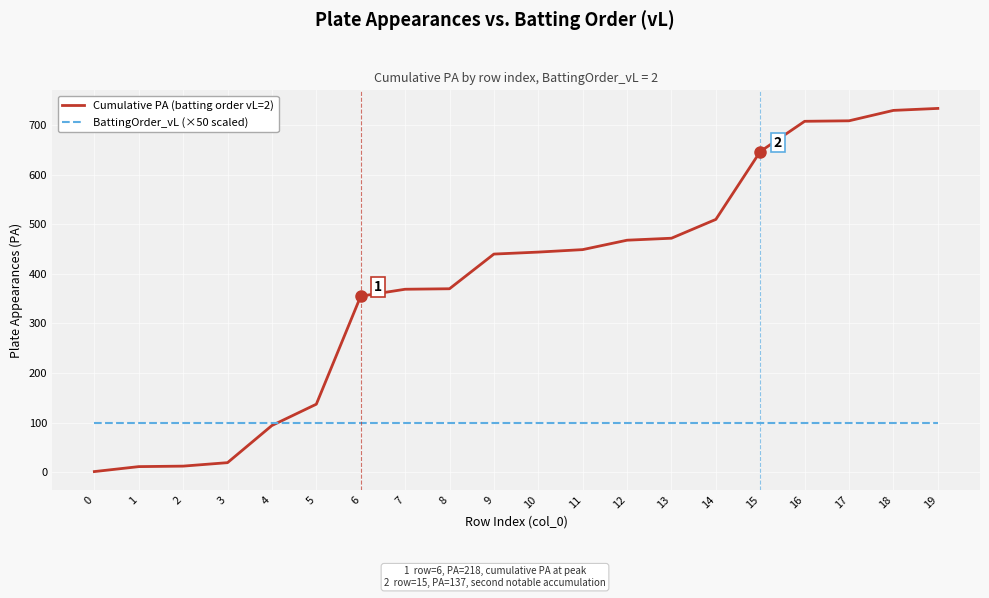

What is the average value of the BattingOrder_vL (×50 scaled) series?

100